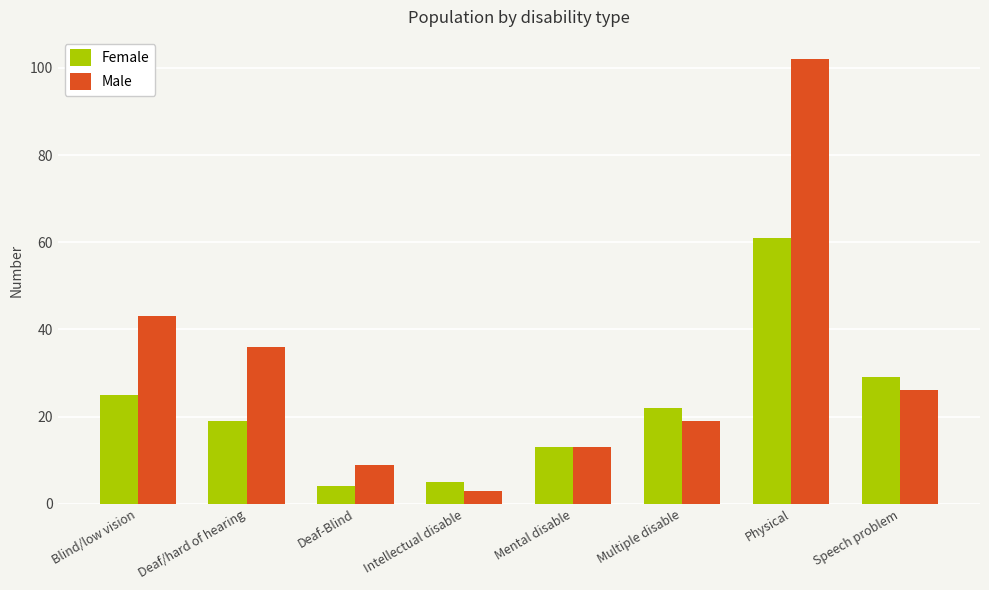

What is the difference between the highest and lowest values at Blind/low vision?

18